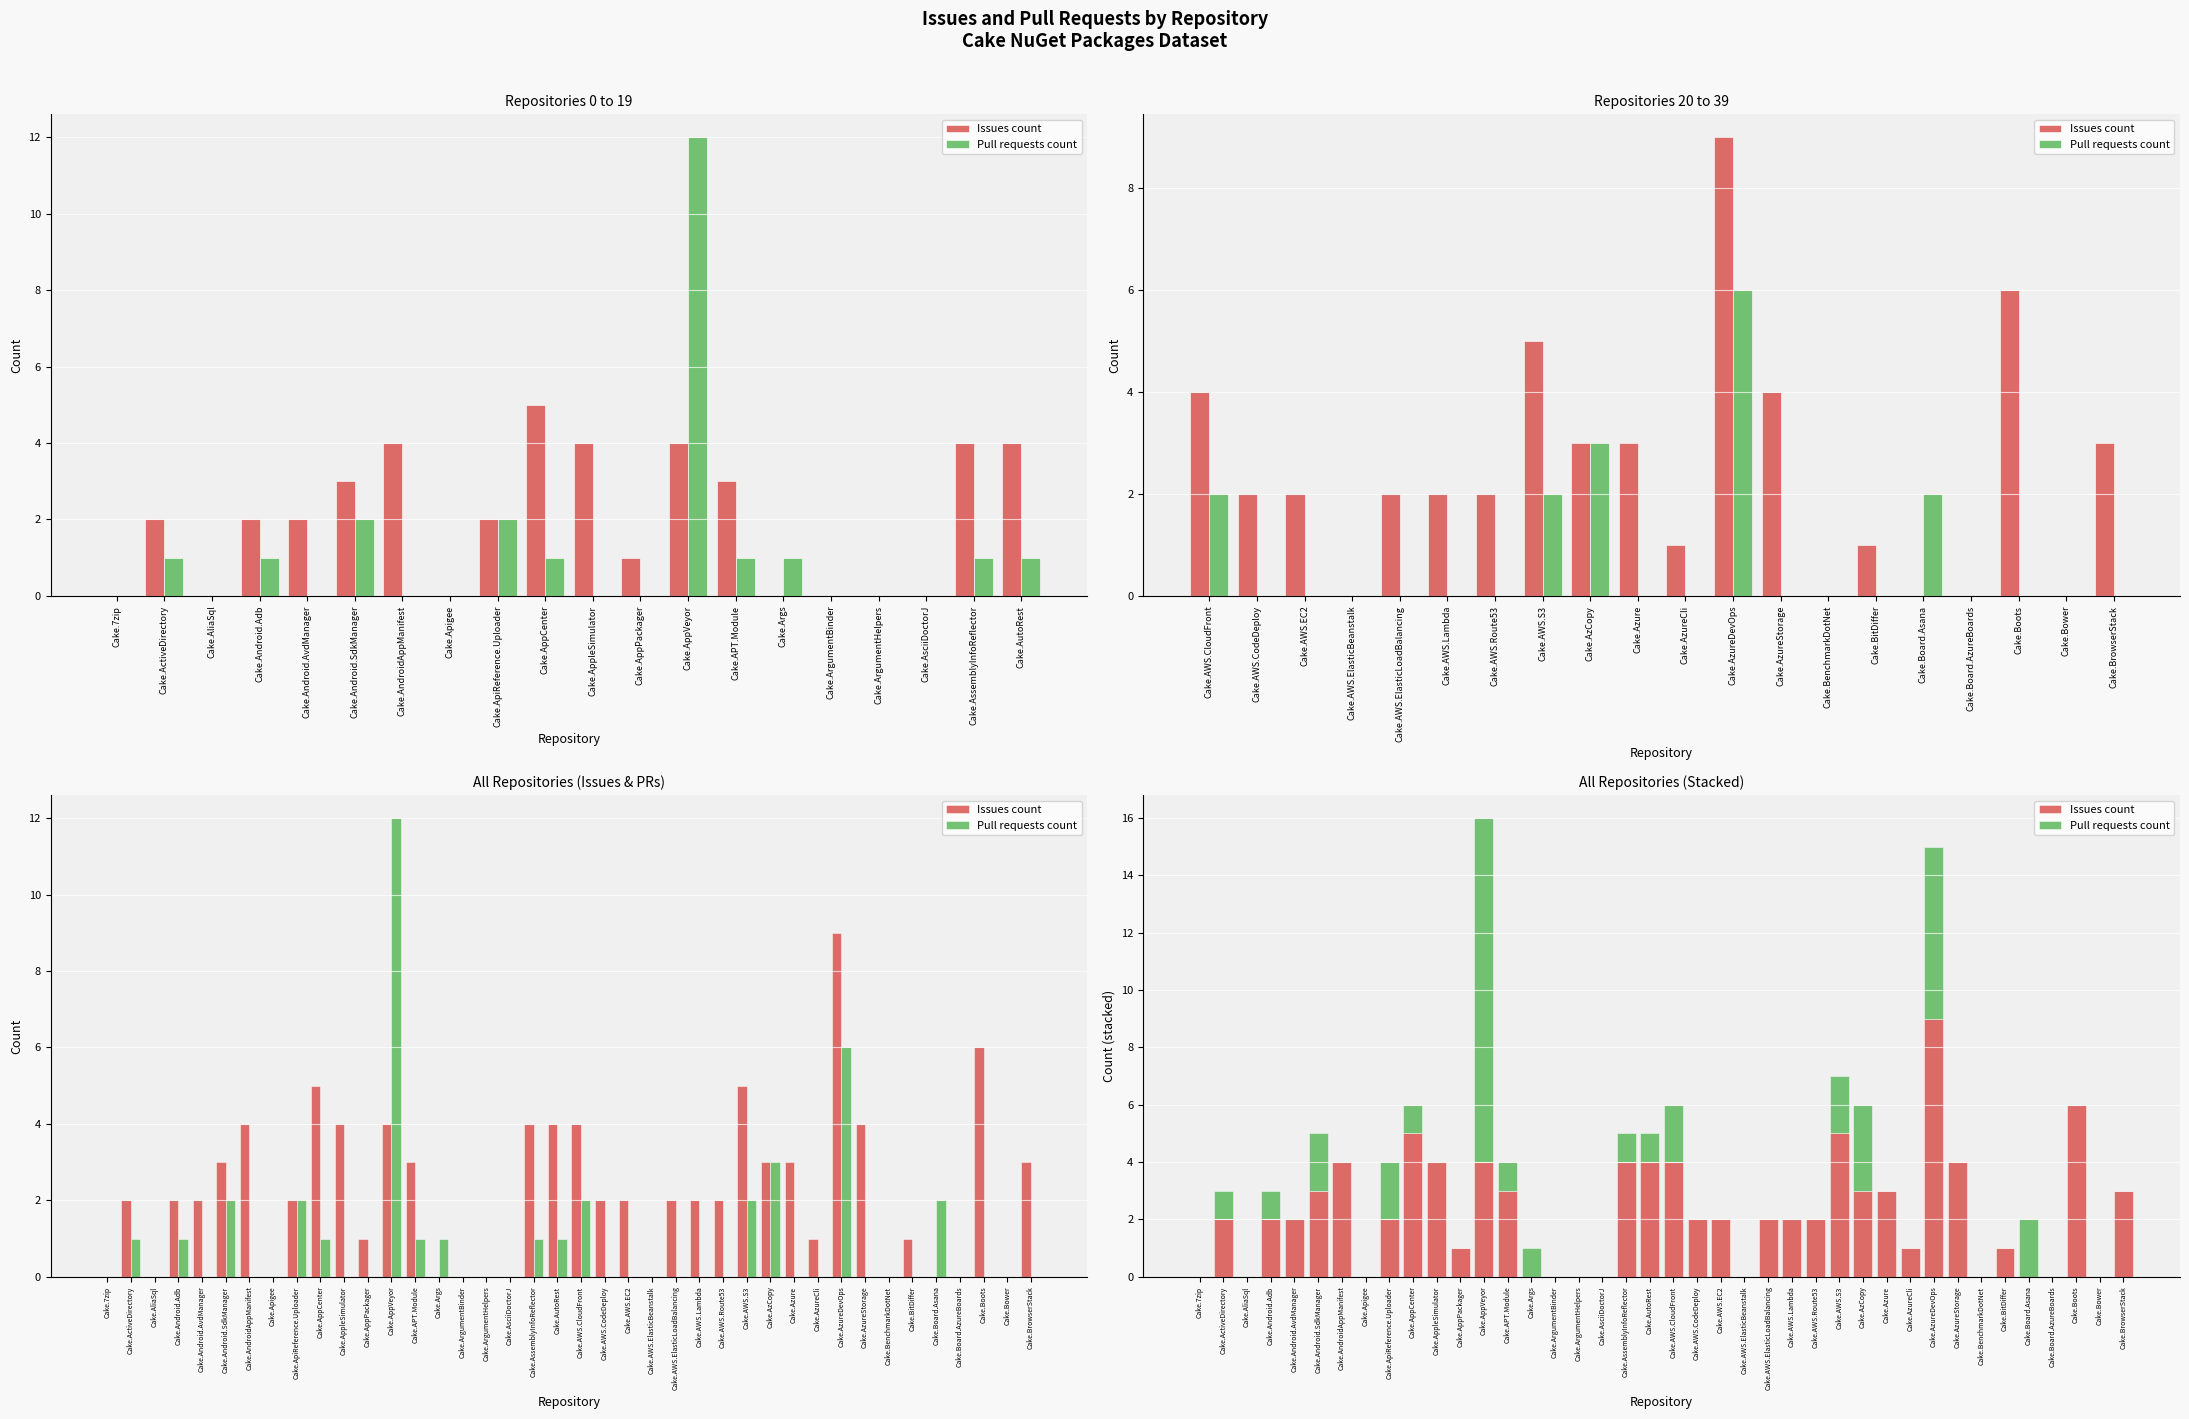

How many Issues count values are between 0 and 4?

36